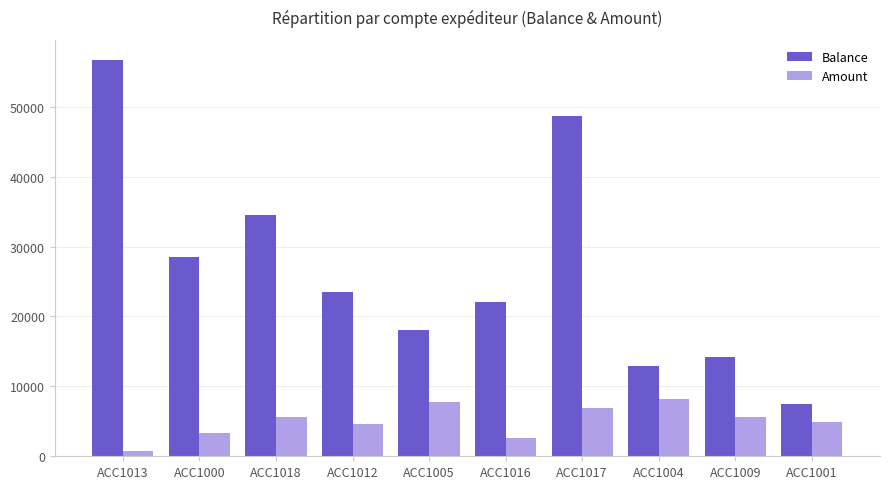

Is it true that Balance equals 7455 at ACC1001?

True